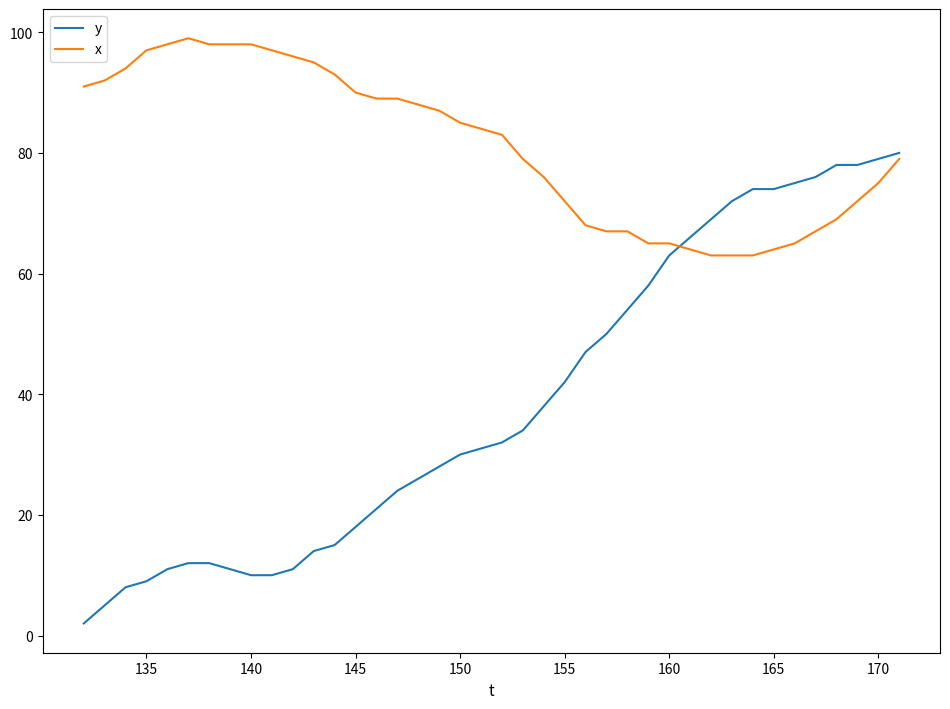

What is the greatest value displayed?

99